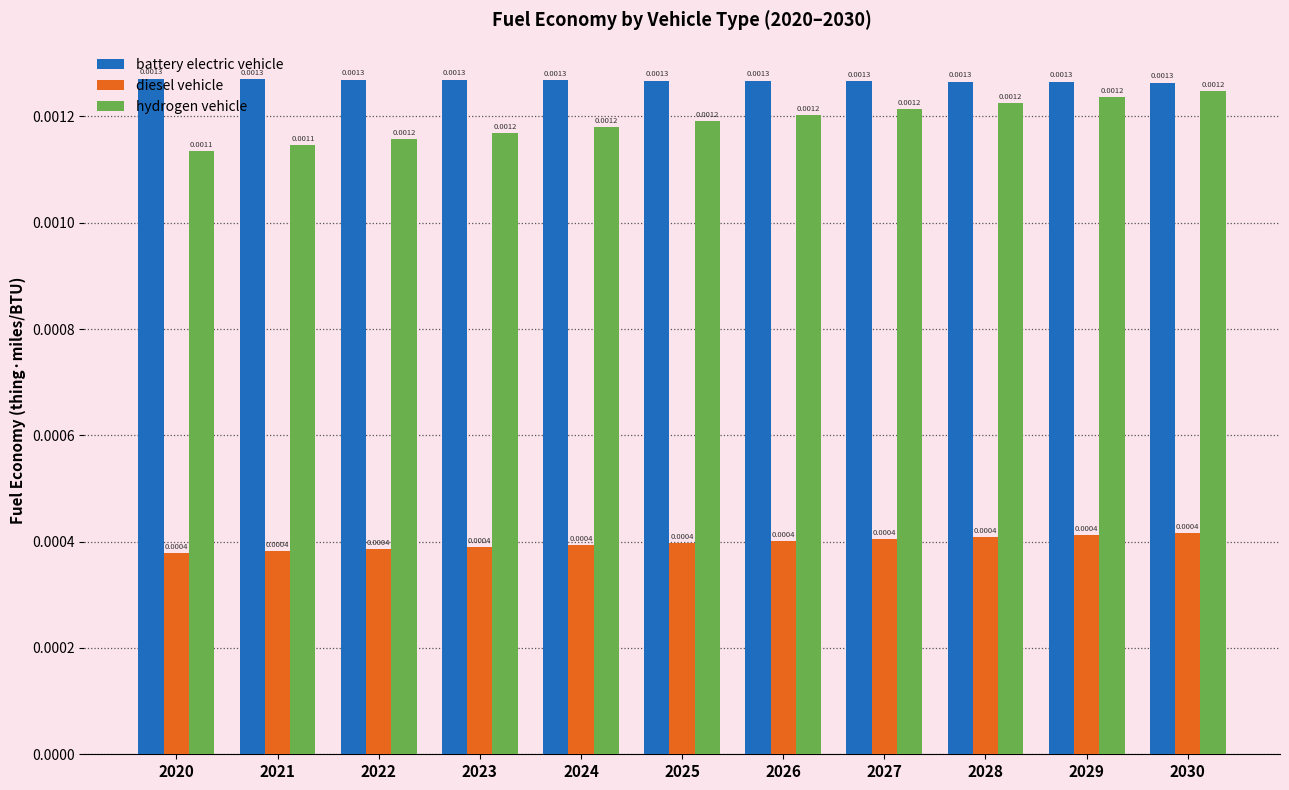

Which series has the largest range (max minus min)?

hydrogen vehicle